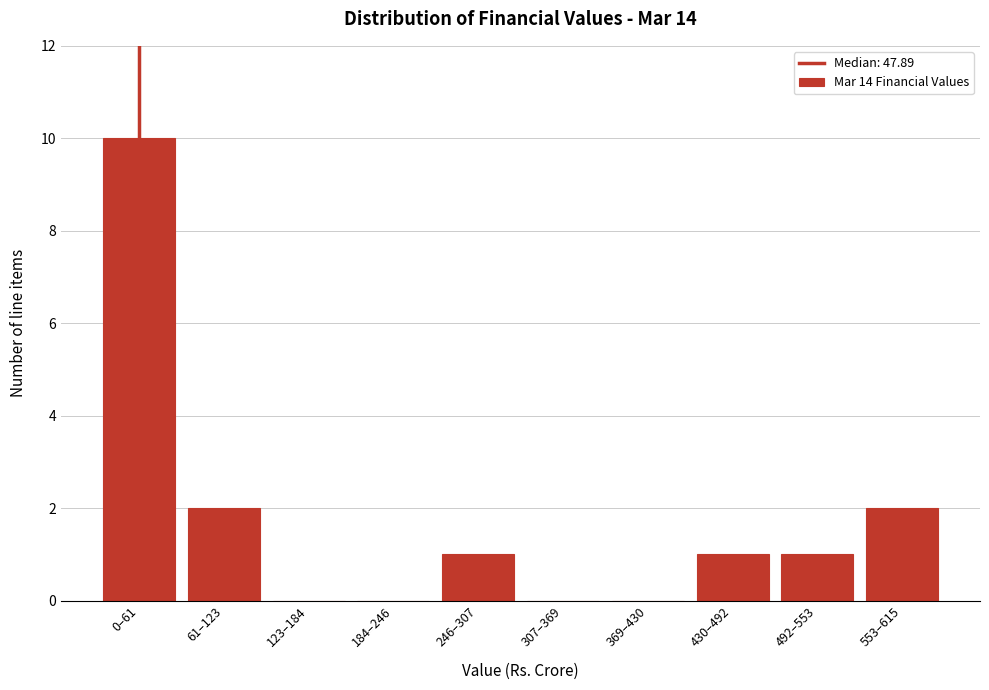

Reading left to right, transcribe all the data shown in this chart.

0–61=10	61–123=2	123–184=0	184–246=0	246–307=1	307–369=0	369–430=0	430–492=1	492–553=1	553–615=2